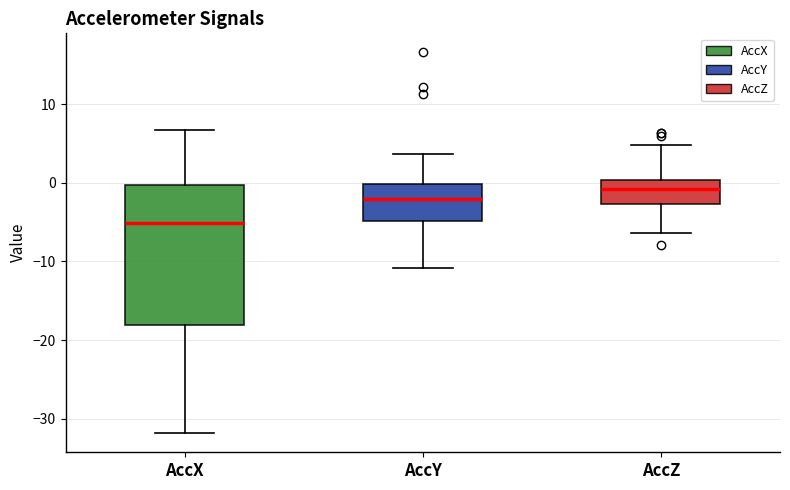

Comparing the boxes themselves (not the whiskers), which one is the tallest?

AccX